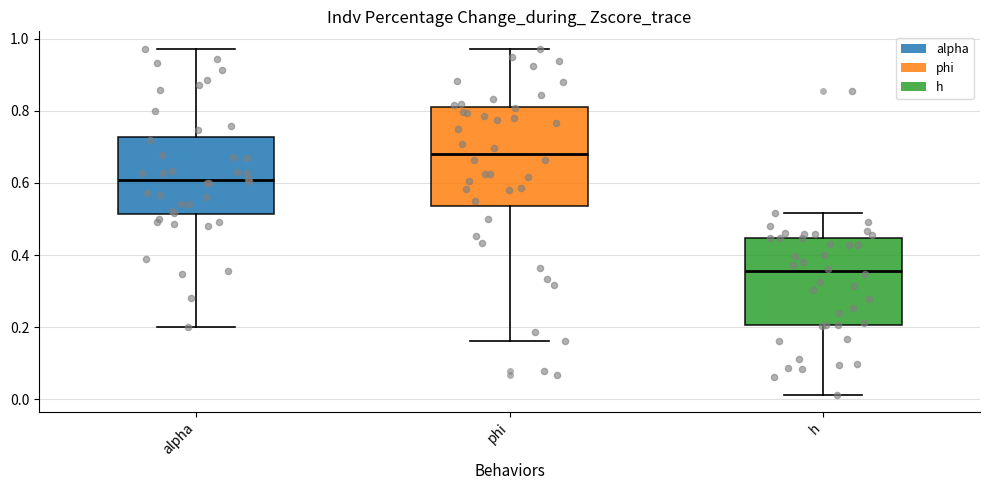

Comparing the boxes themselves (not the whiskers), which one is the tallest?

phi